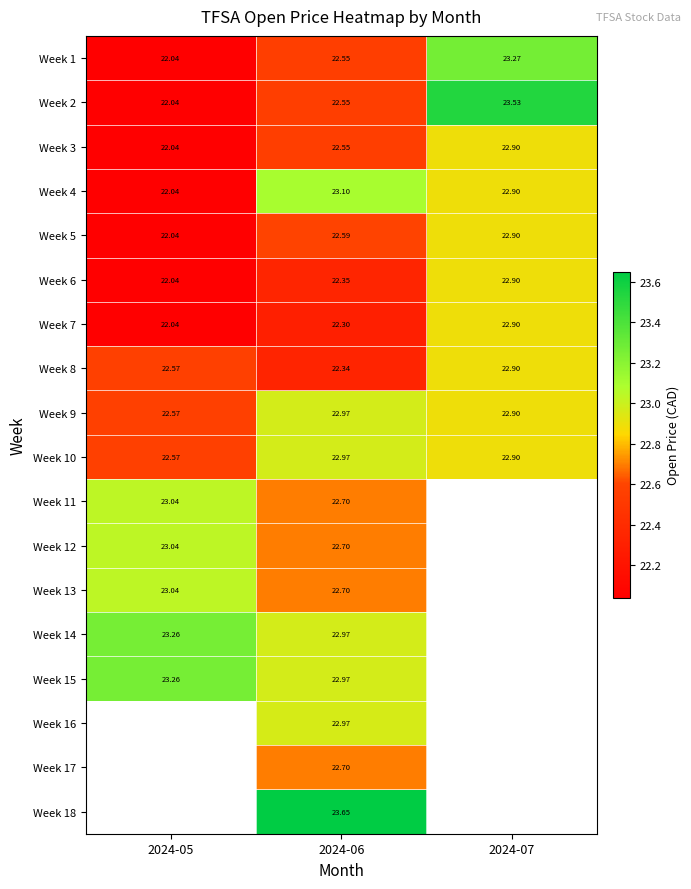

Rank the categories by Week 3 value from highest to lowest.

2024-07, 2024-06, 2024-05